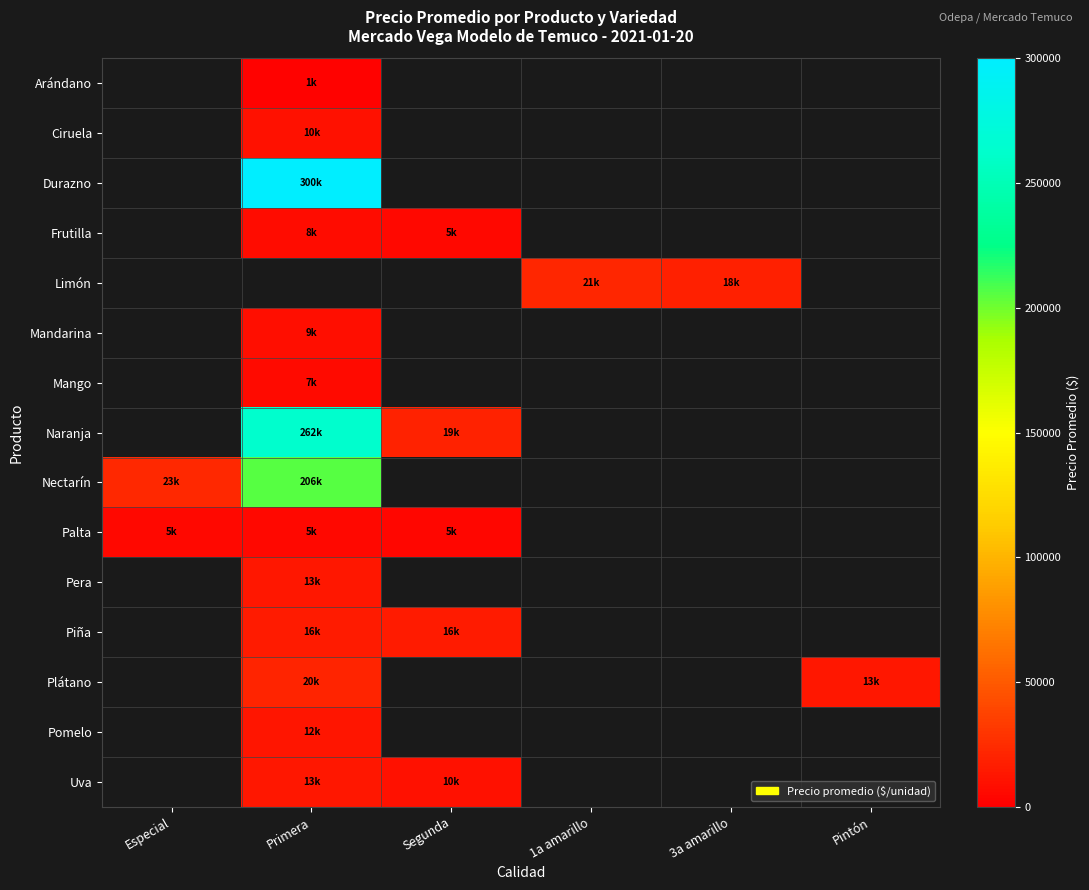

How many values in Pomelo are above zero?

1